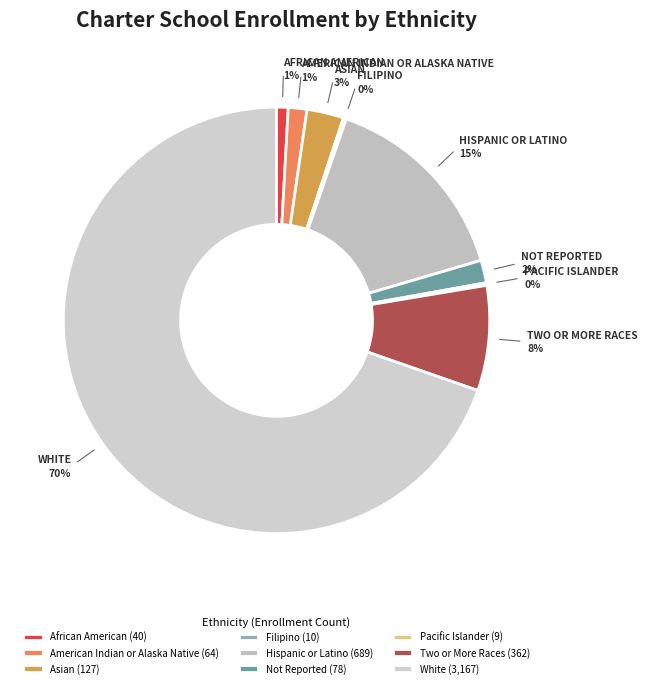

Does White represent more than half of the total?

Yes